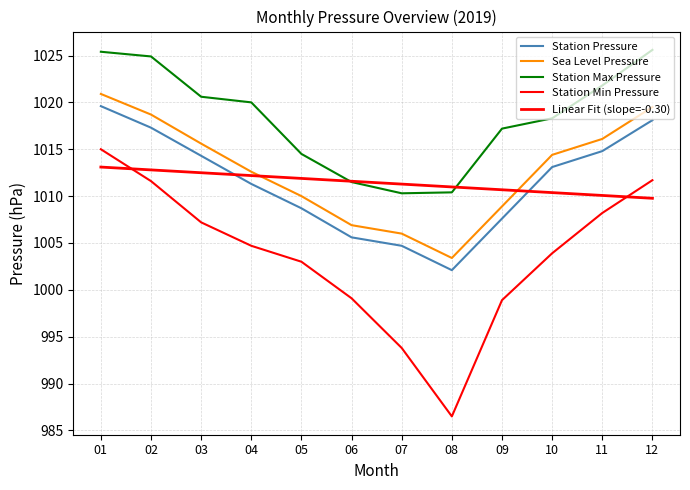

Which series has the widest spread of values?

StnPresMin